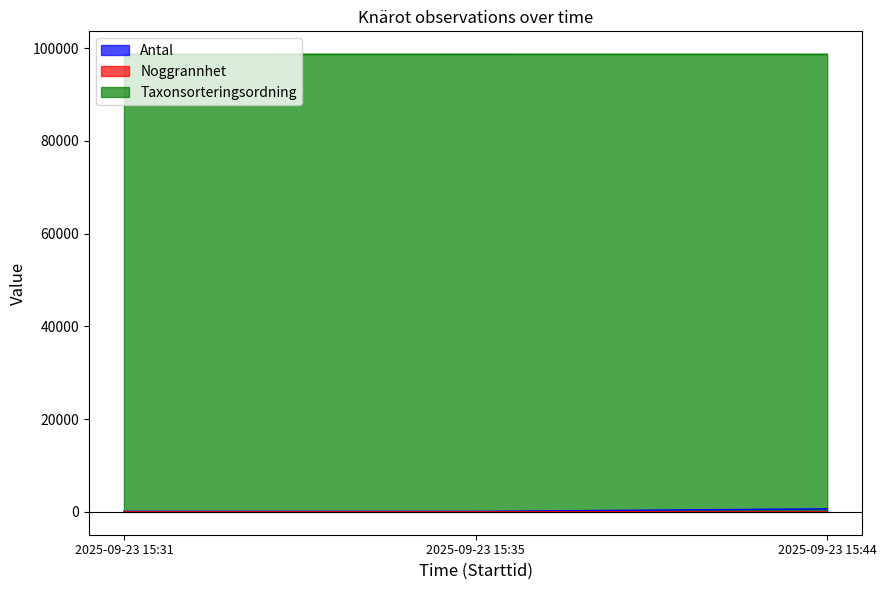

Reading right to left, transcribe all the data shown in this chart.

Antal: 650	100	100
Noggrannhet: 2	1	2
Taxonsorteringsordning: 98669	98678	98669